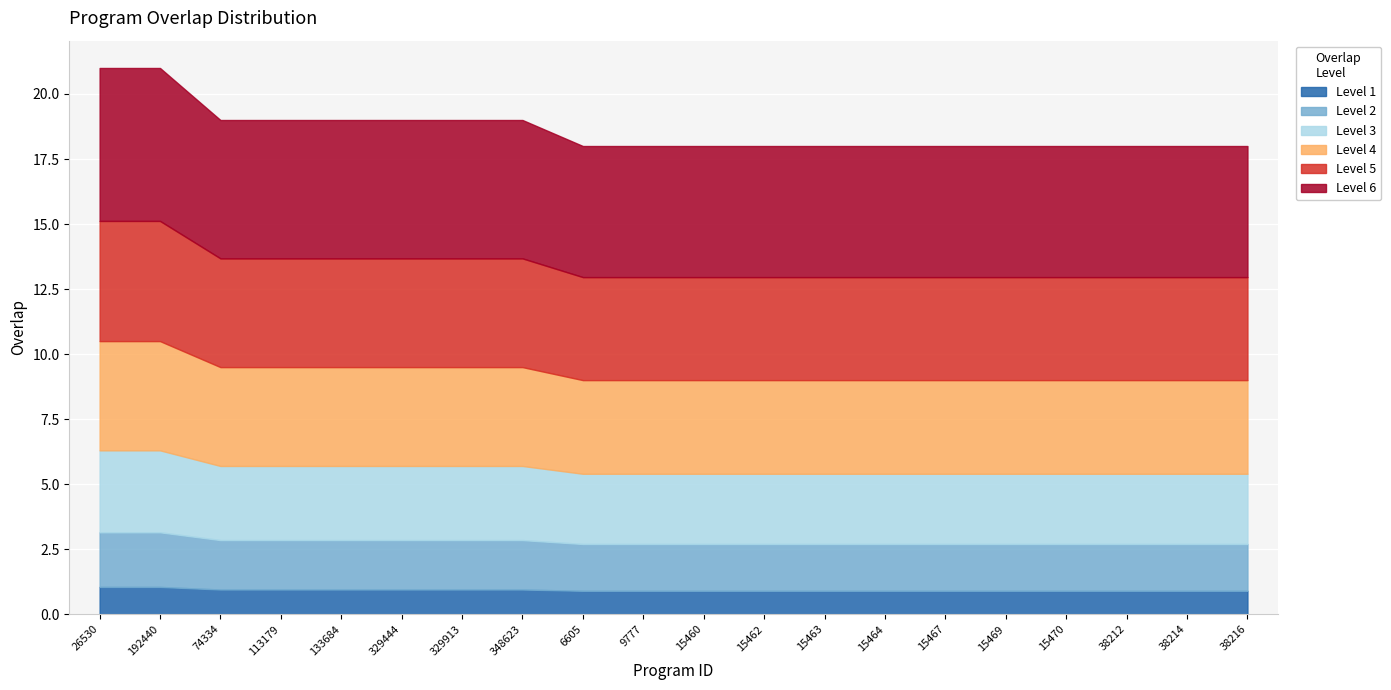

Reading right to left, extract all data points from this chart.

38216=18	38214=18	38212=18	15470=18	15469=18	15467=18	15464=18	15463=18	15462=18	15460=18	9777=18	6605=18	348623=19	329913=19	329444=19	133684=19	113179=19	74334=19	192440=21	26530=21